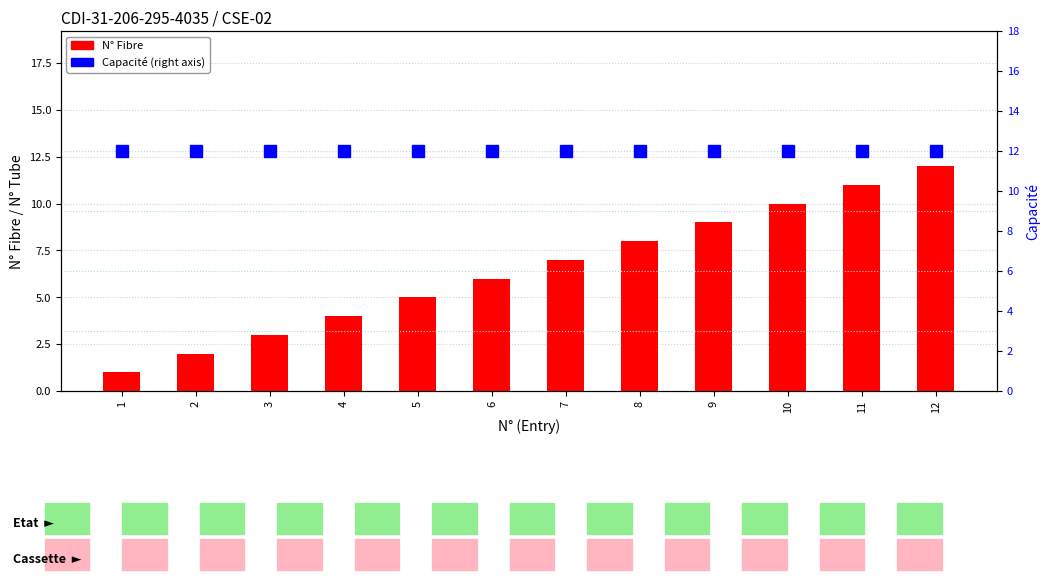

Which series has the largest range (max minus min)?

N° Fibre